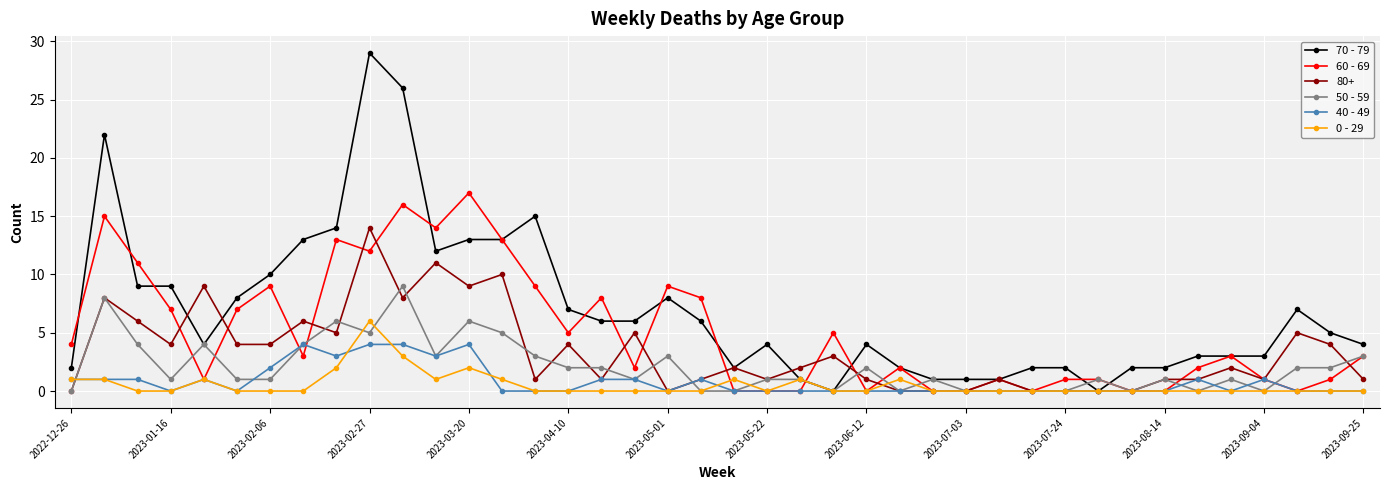

Which series has the largest total across all categories?

70 - 79